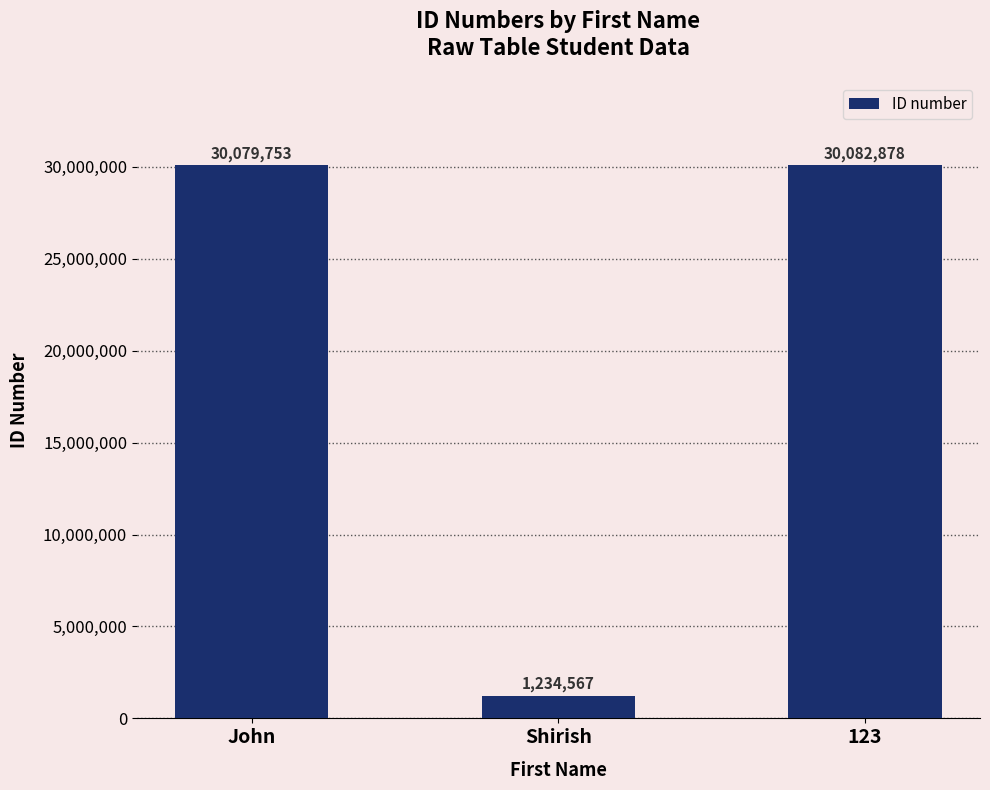

What is the label of the 2nd bar from the left?

Shirish